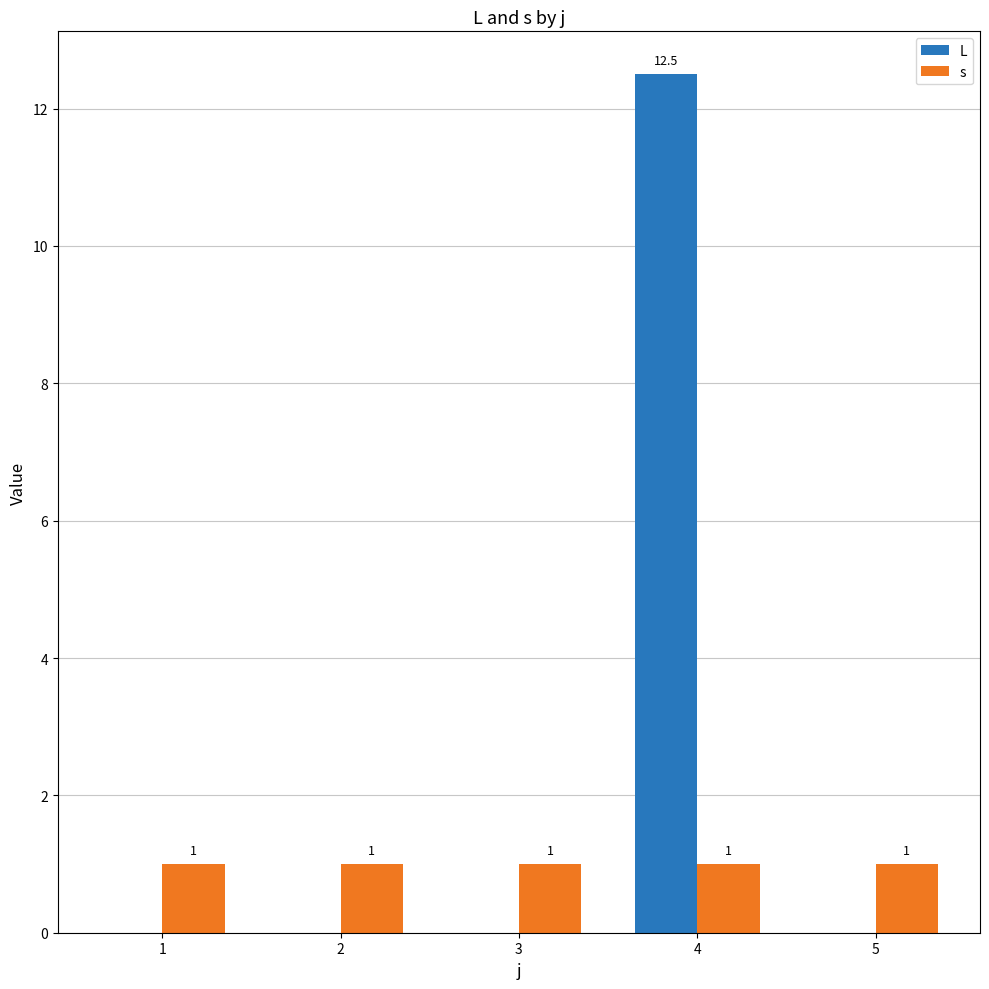

Which series has the largest total across all categories?

L